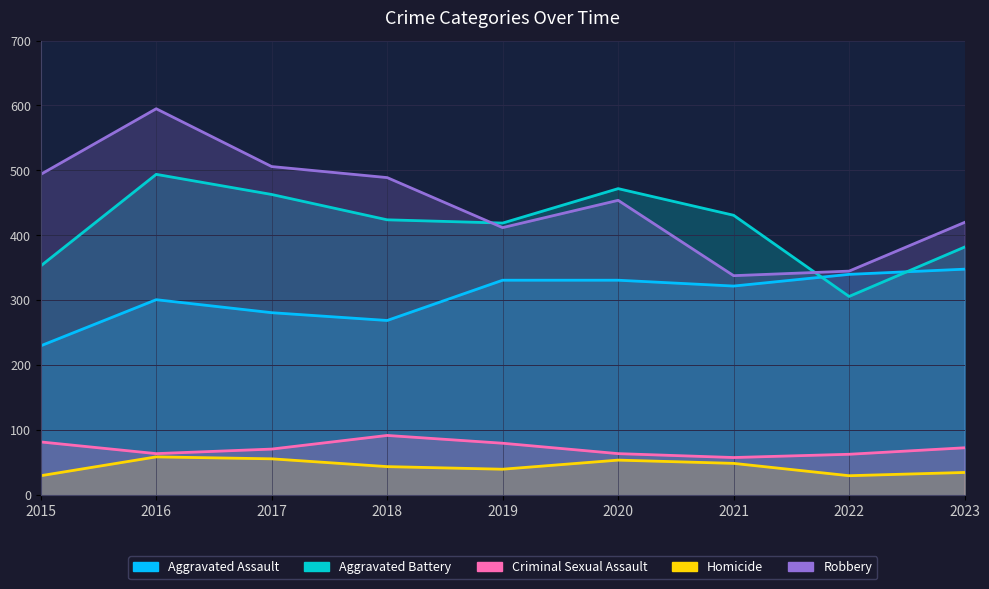

Which series changed the most between 2018 and 2023?

Aggravated Assault